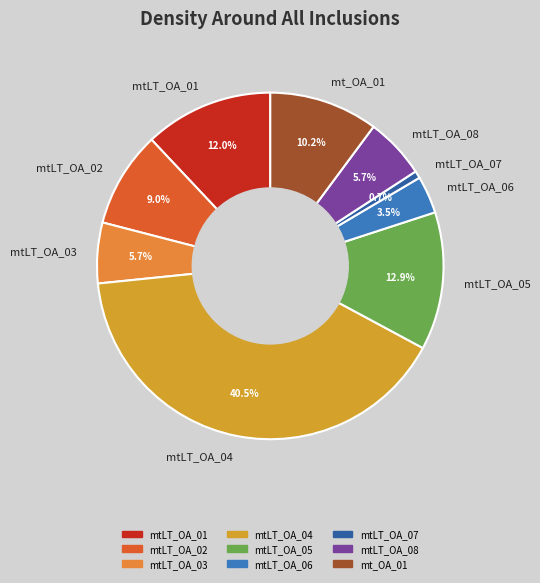

Between mtLT_OA_01 and mtLT_OA_06, which is larger?

mtLT_OA_01